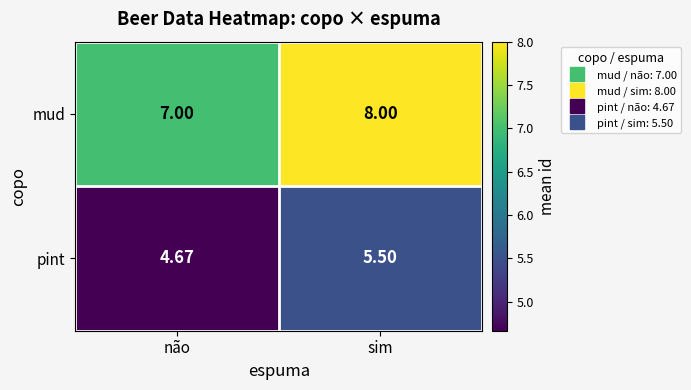

Which series has the largest range (max minus min)?

mud